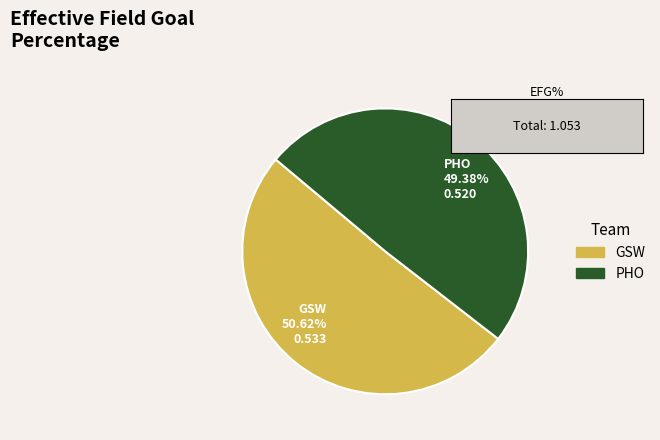

How much of the chart is everything except PHO?

50.6%